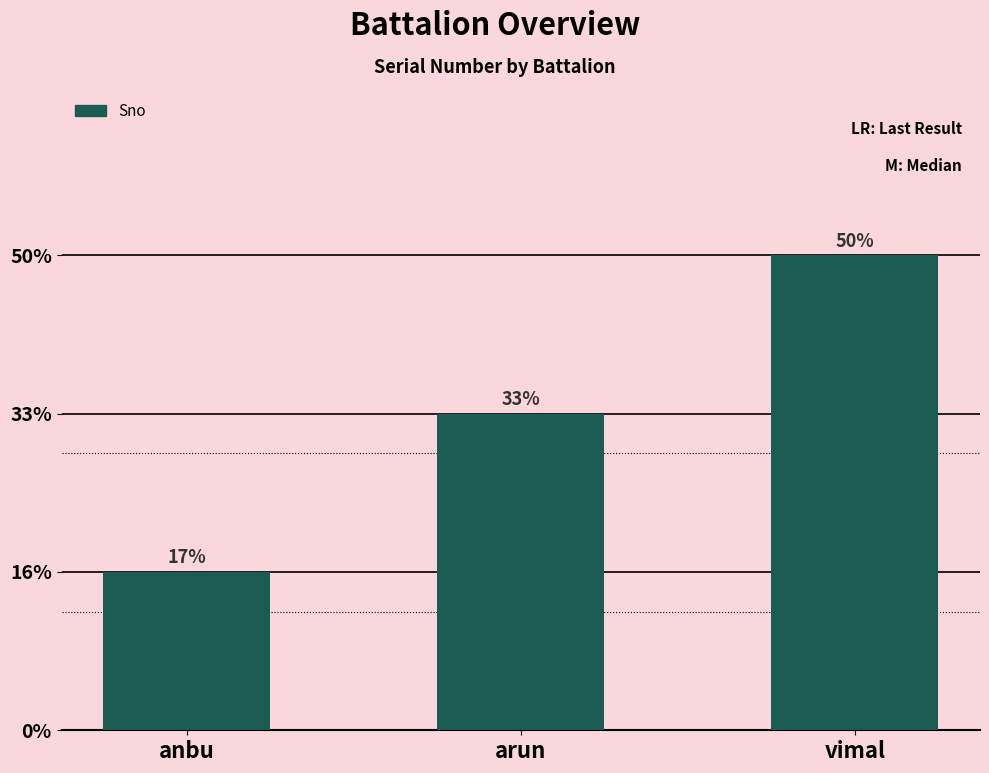

True or false: the data shows 1 at arun.

False